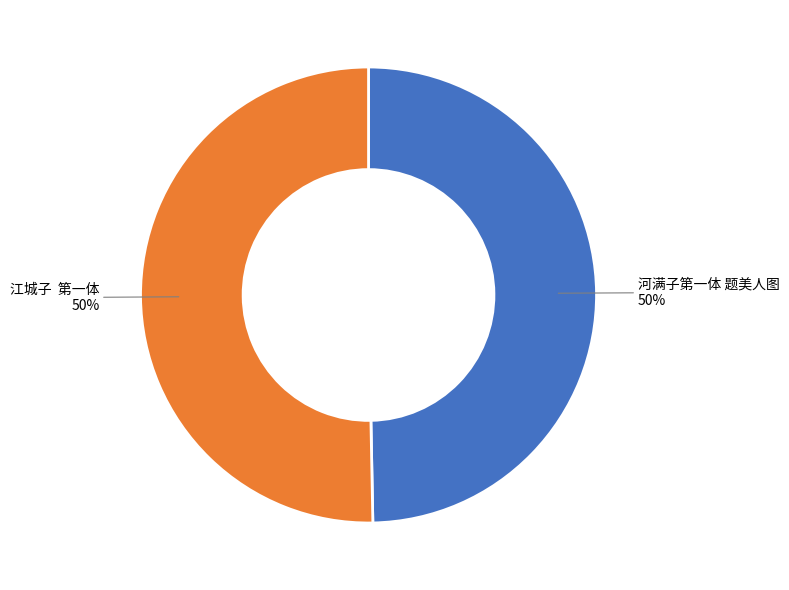

How many slices are in this pie chart?

2